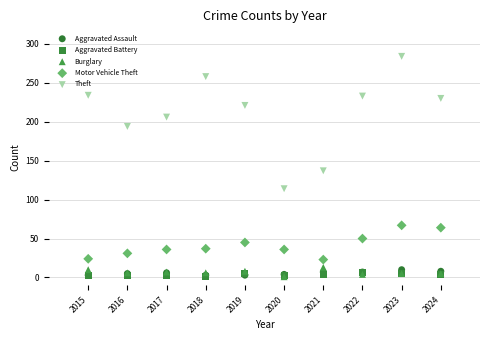

Across all series, what Y value is closest to 142?

137